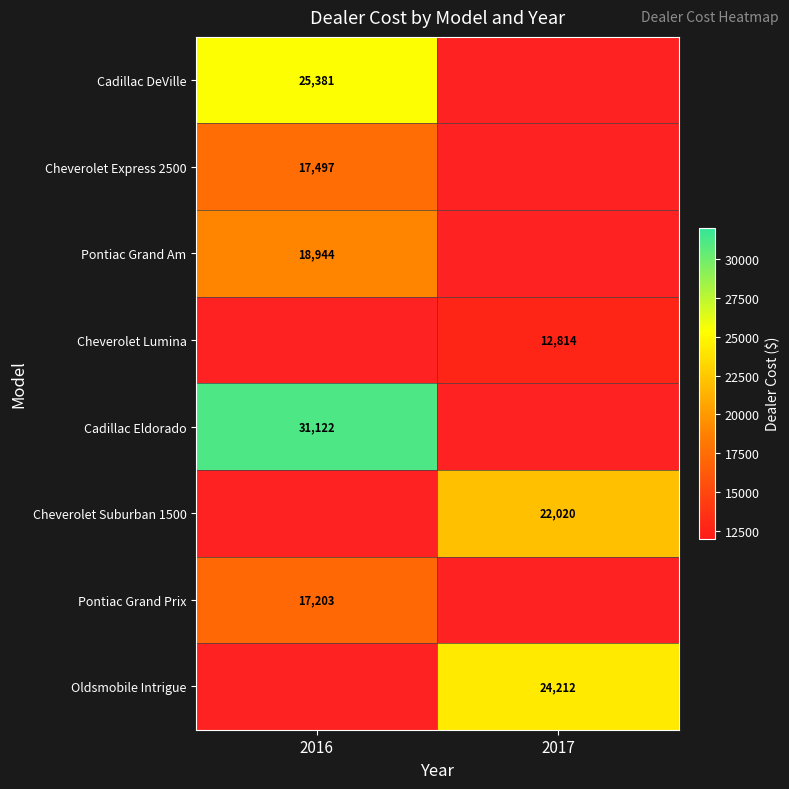

At which category does the chart reach its peak across all series?

2016